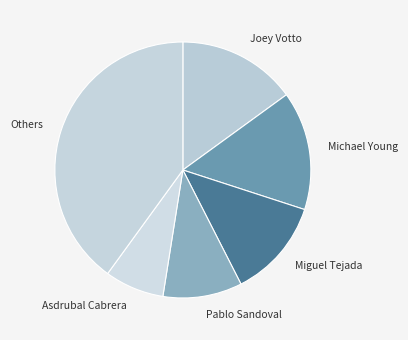

How many slices are in this pie chart?

6